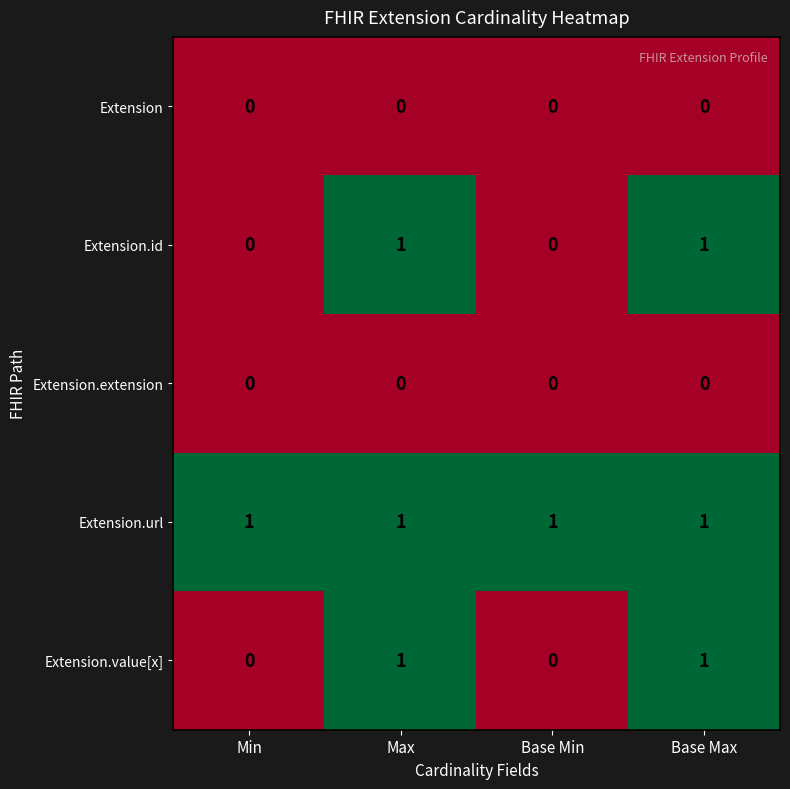

What is the difference between the highest and lowest values at Base Max?

1